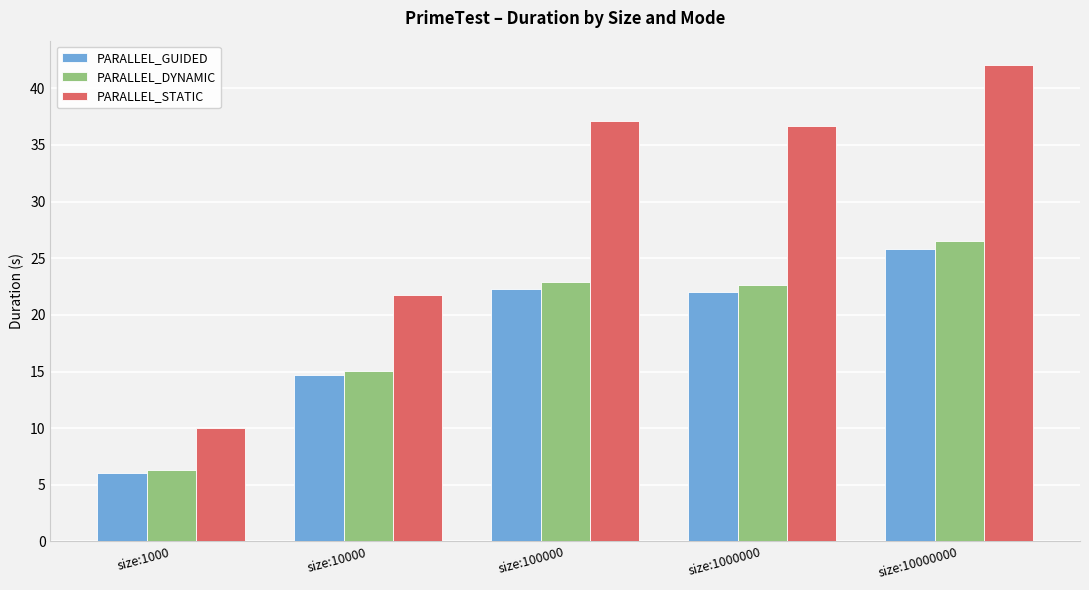

List the series in order of their peak value, lowest first.

PARALLEL_GUIDED, PARALLEL_DYNAMIC, PARALLEL_STATIC